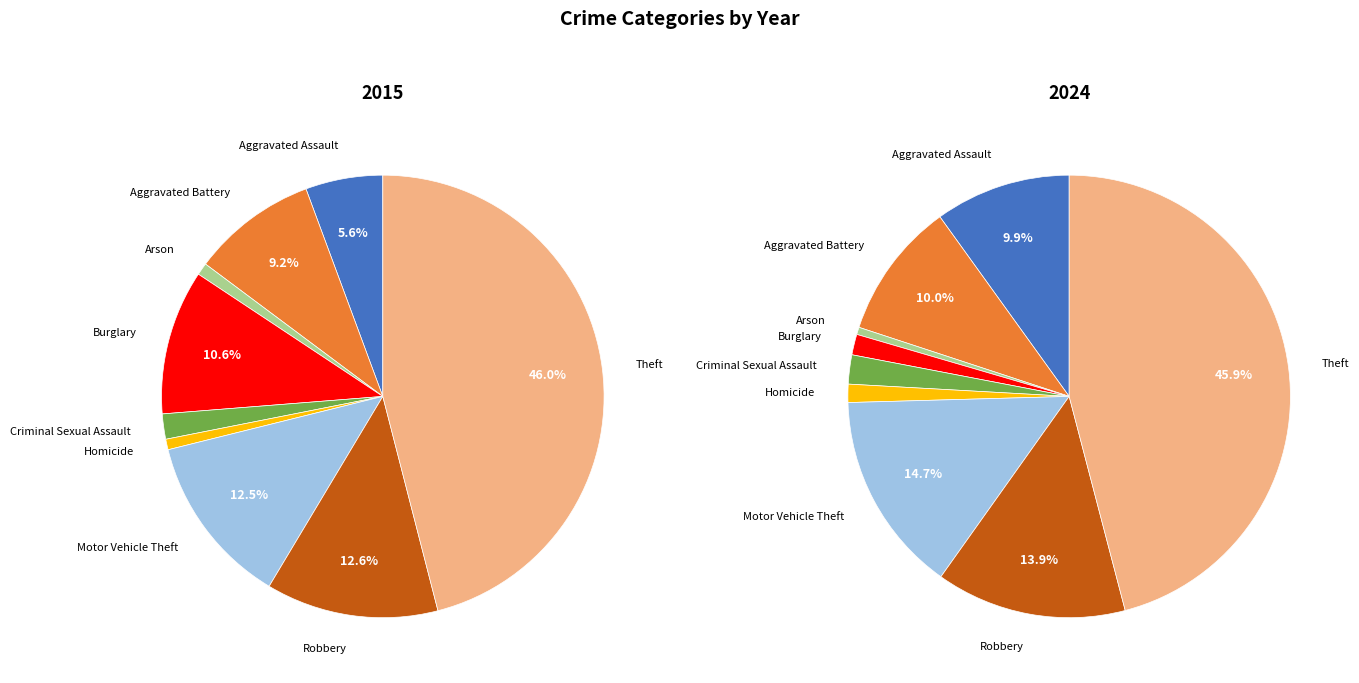

Count the number of slices in the pie.

9